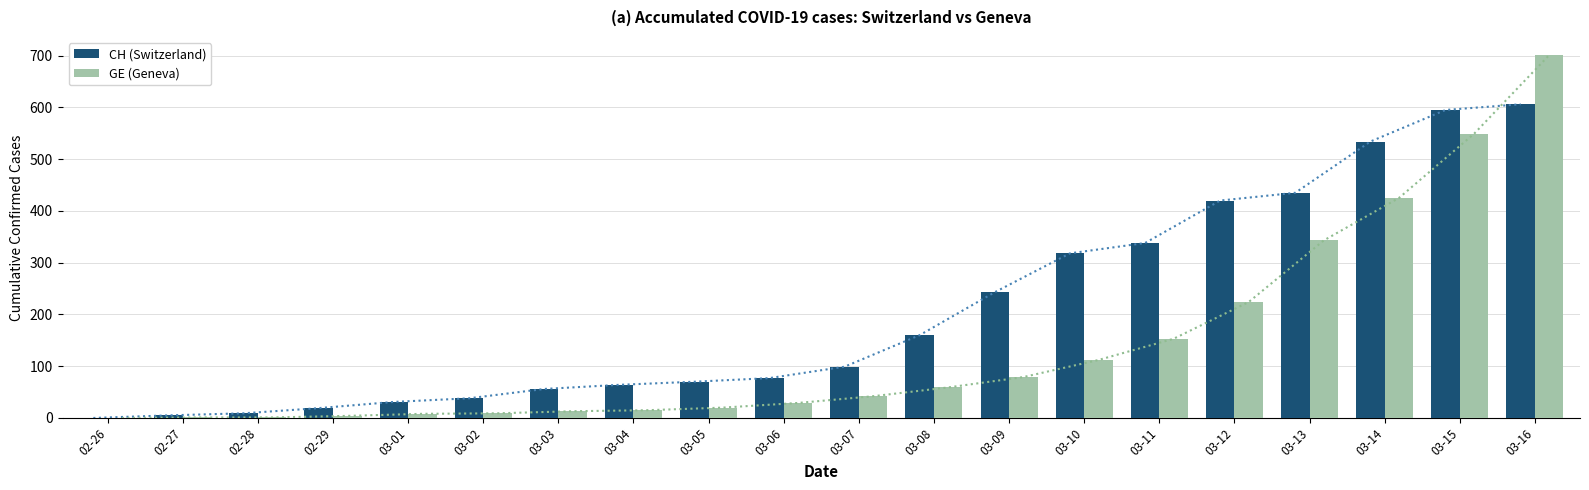

The CH (Switzerland) series shows 9 at 02-28. True or false?

True